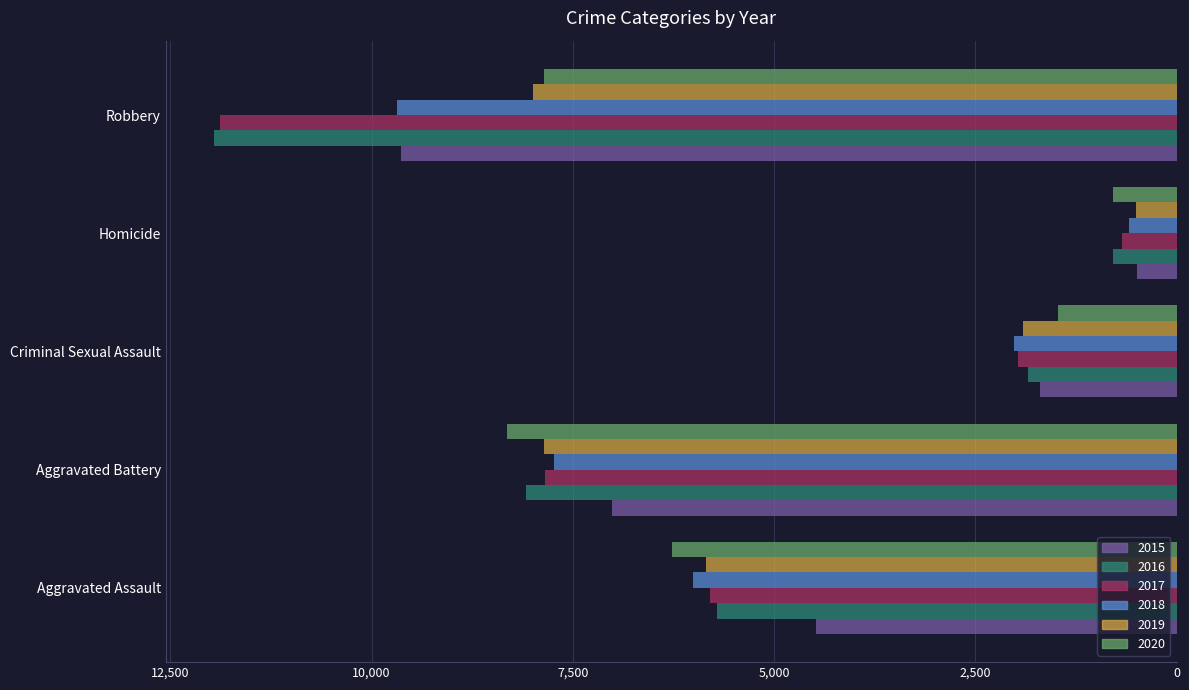

At which label does 2016 reach its minimum?

Homicide